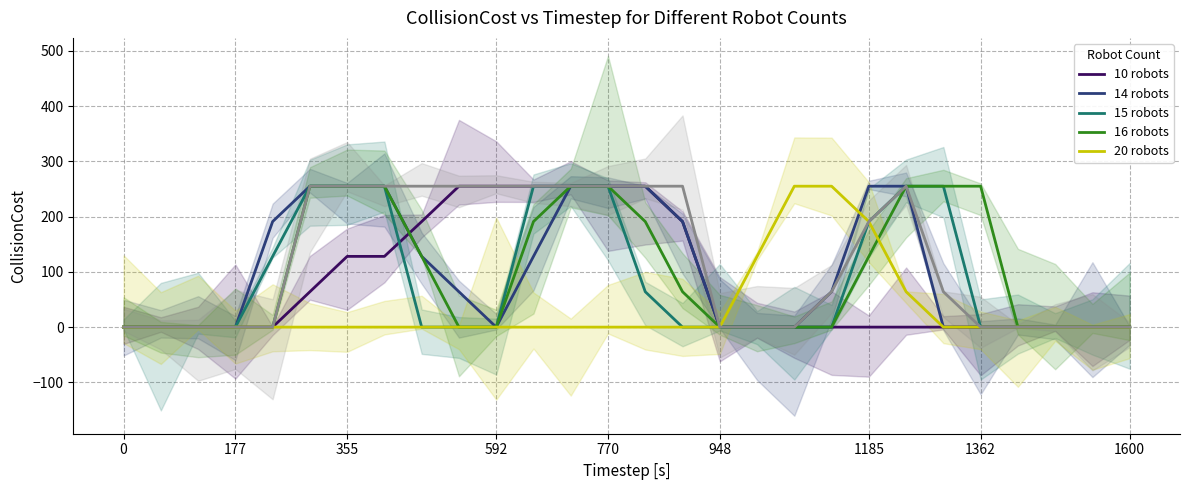

How many times do 14 robots and 10 robots cross each other?

1